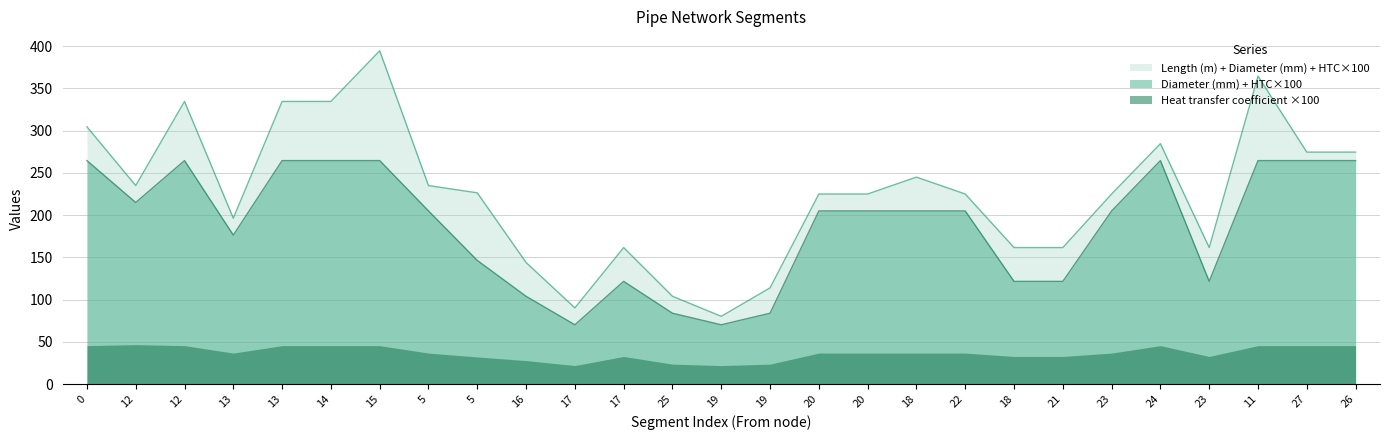

Which series has the largest total across all categories?

Length (m) + Diameter (mm) + HTC×100